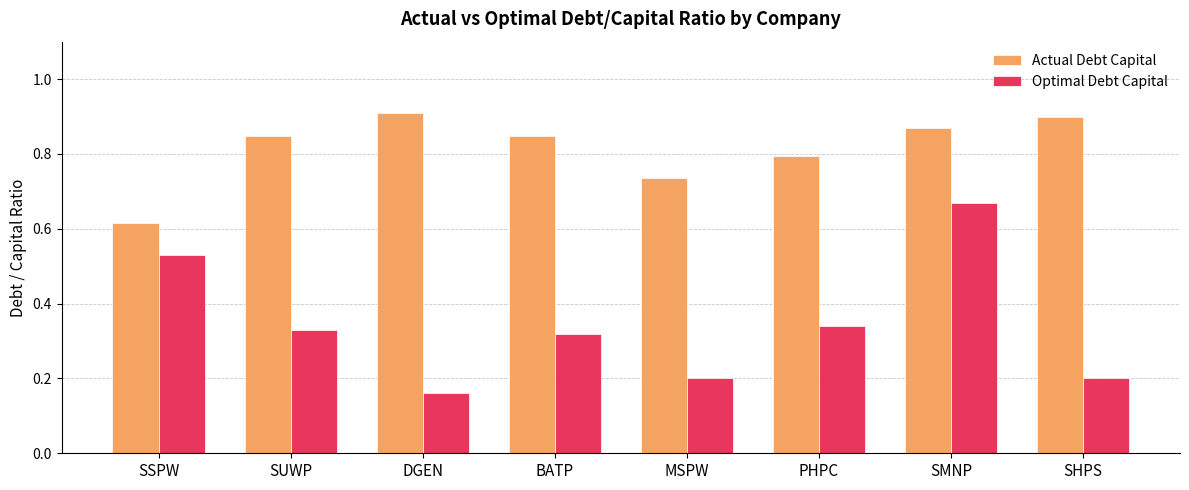

Which series has the widest spread of values?

Optimal Debt Capital